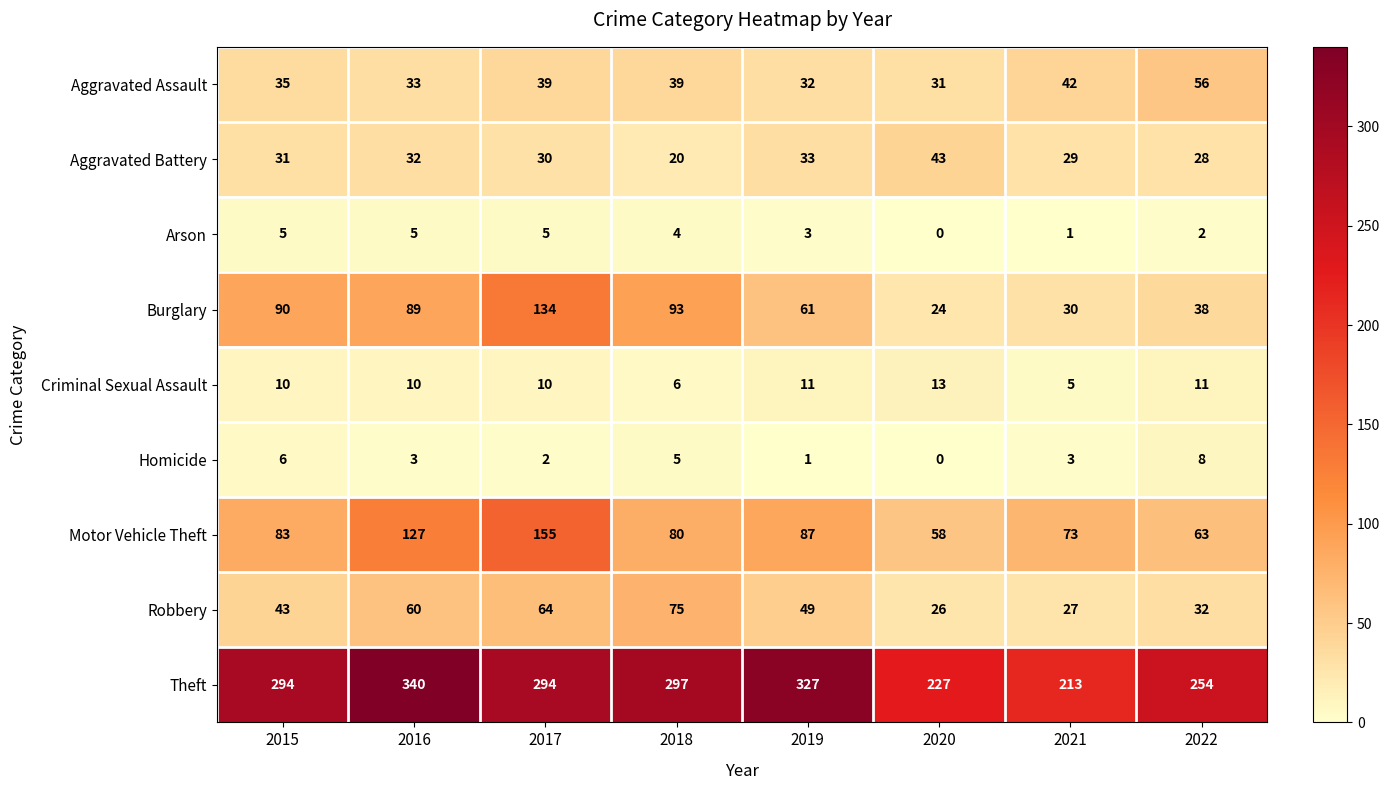

Where is Arson nearest to the value 2?

2022